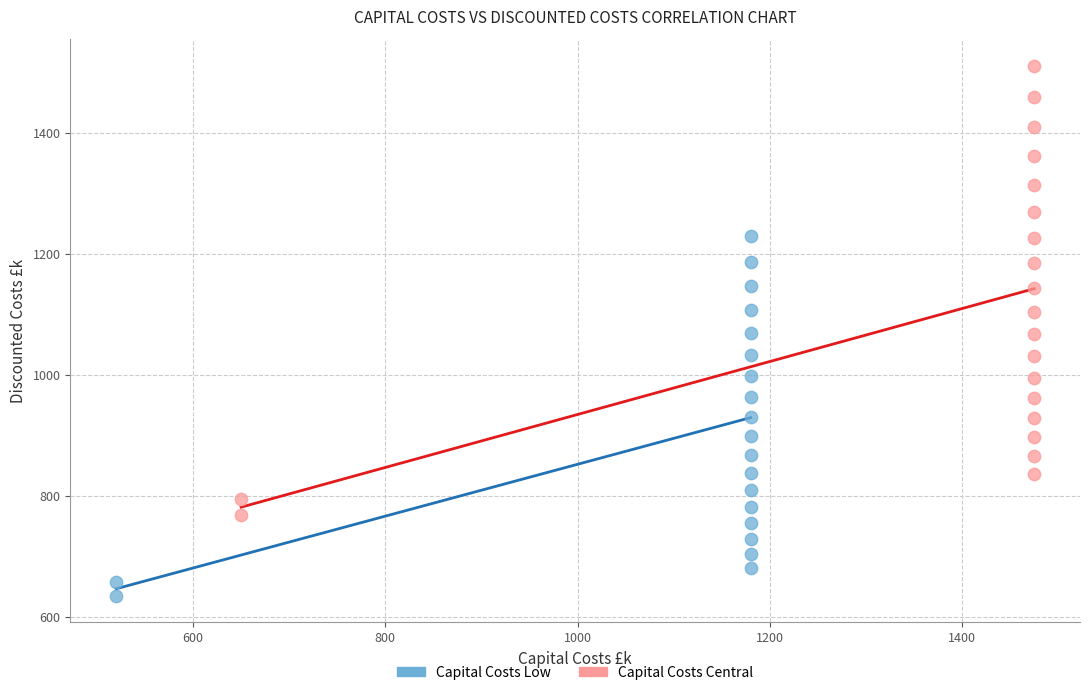

Which series contains the highest Y value?

Capital Costs Central